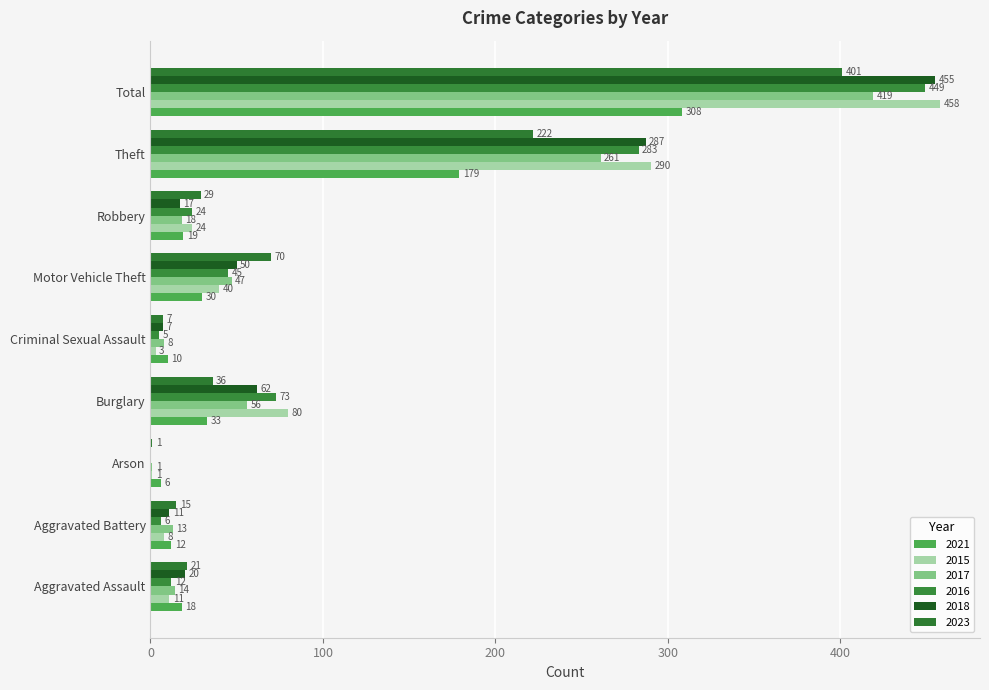

How many series are shown in this chart?

6